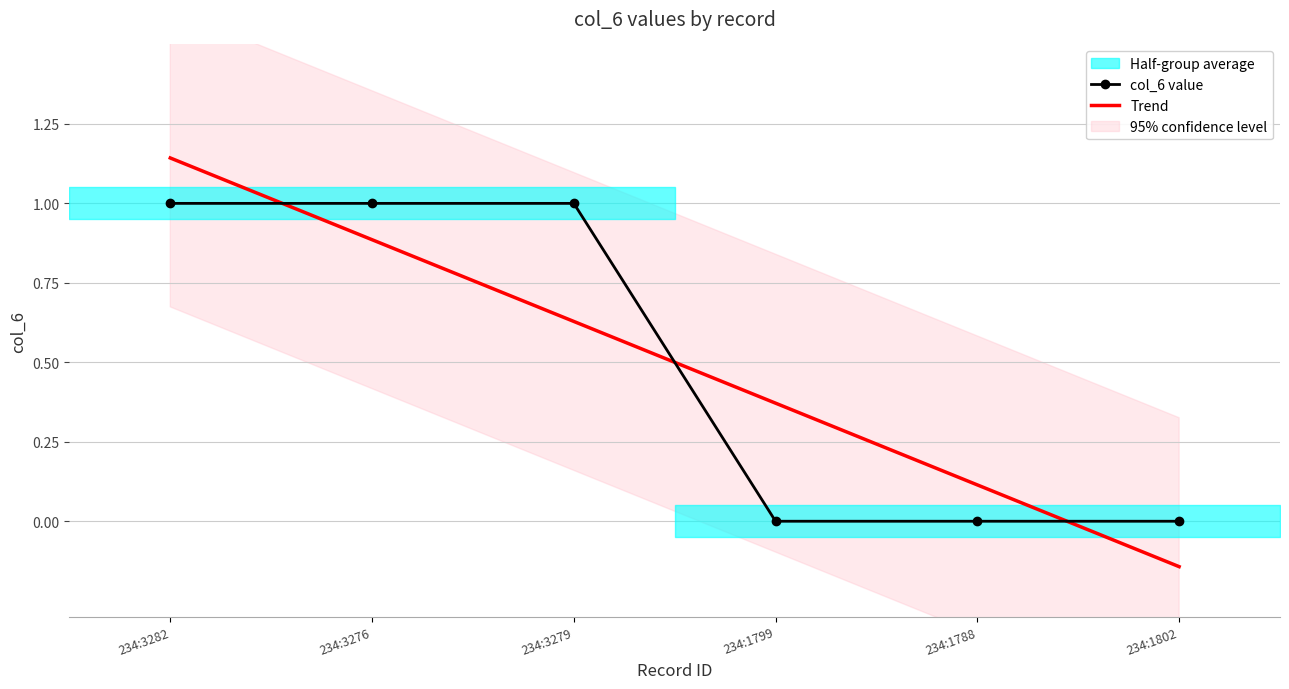

What is the sum of the col_6 value values at 234:1802 and 234:3279?

1.0